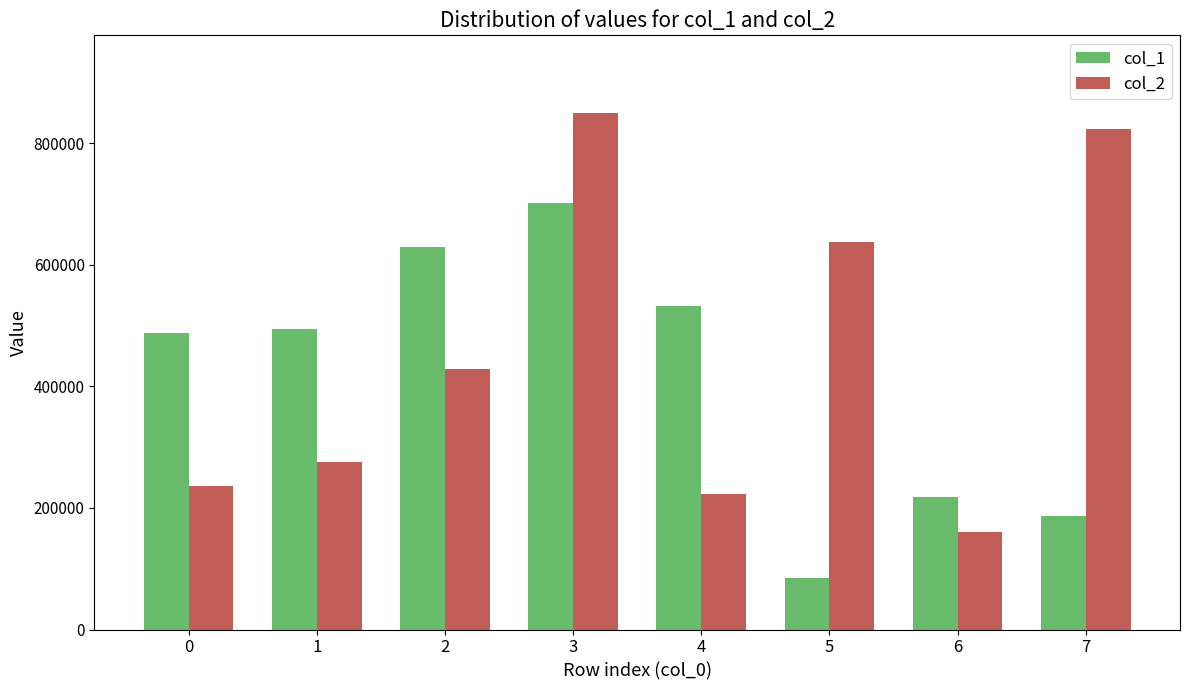

What is the smallest value displayed?

85507